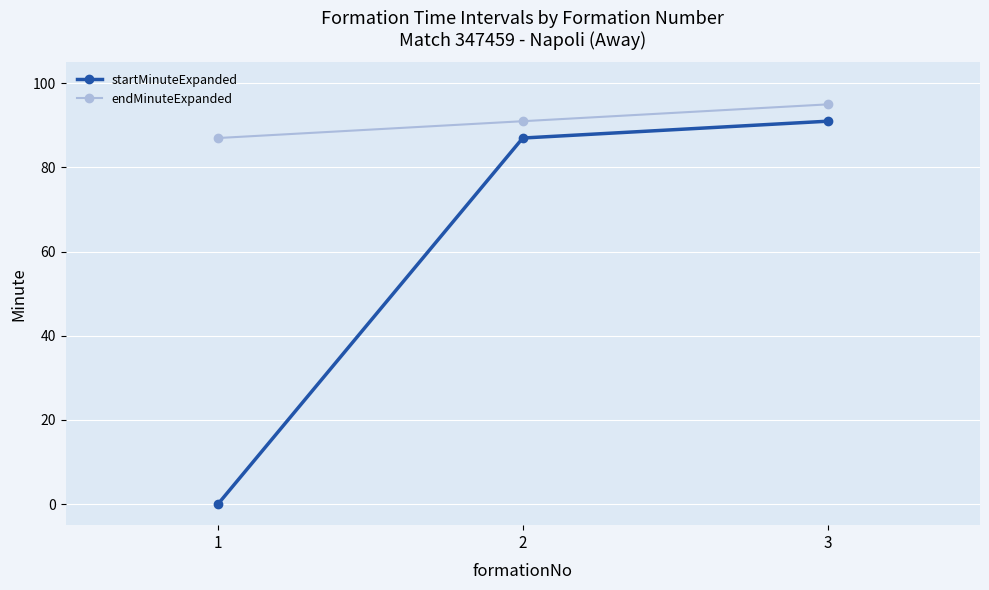

What value does the endMinuteExpanded series have at 3?

95